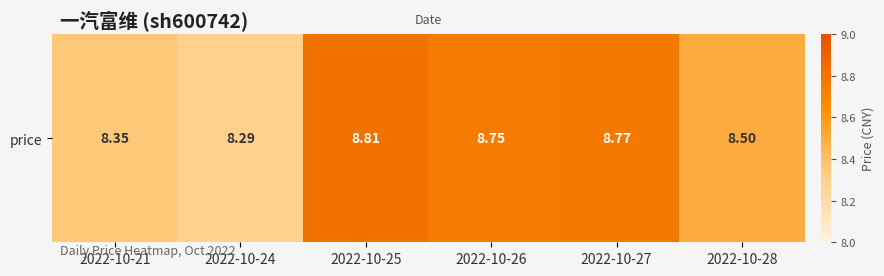

How many categories are shown in the chart?

6